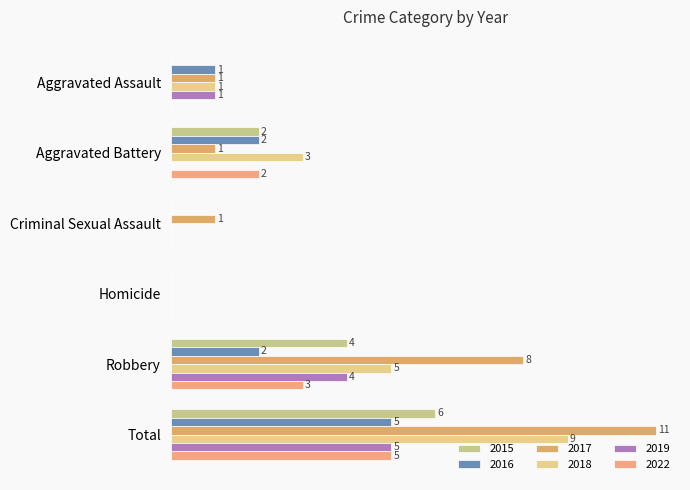

What is the sum of all 2017 values?

22